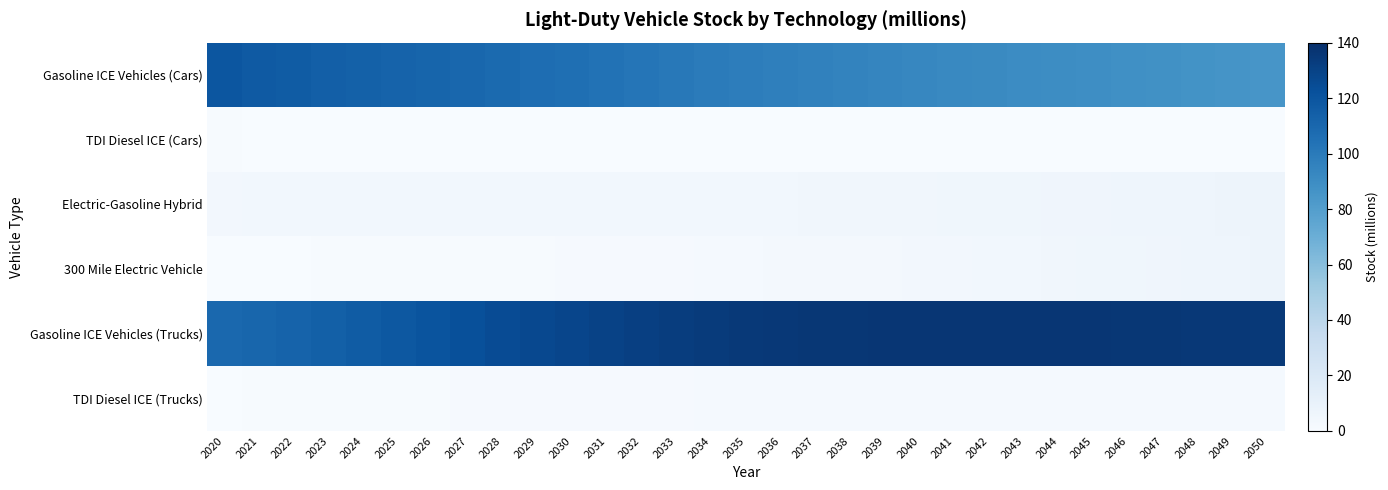

At which category does the chart reach its minimum across all series?

2050